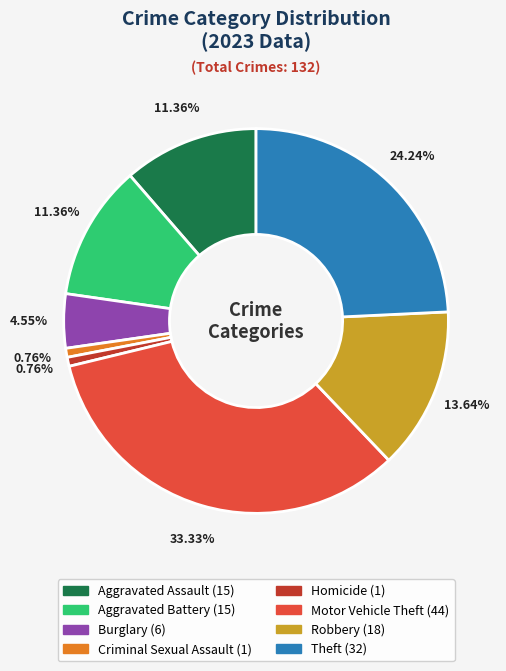

What portion of the pie excludes Aggravated Battery?

88.6%